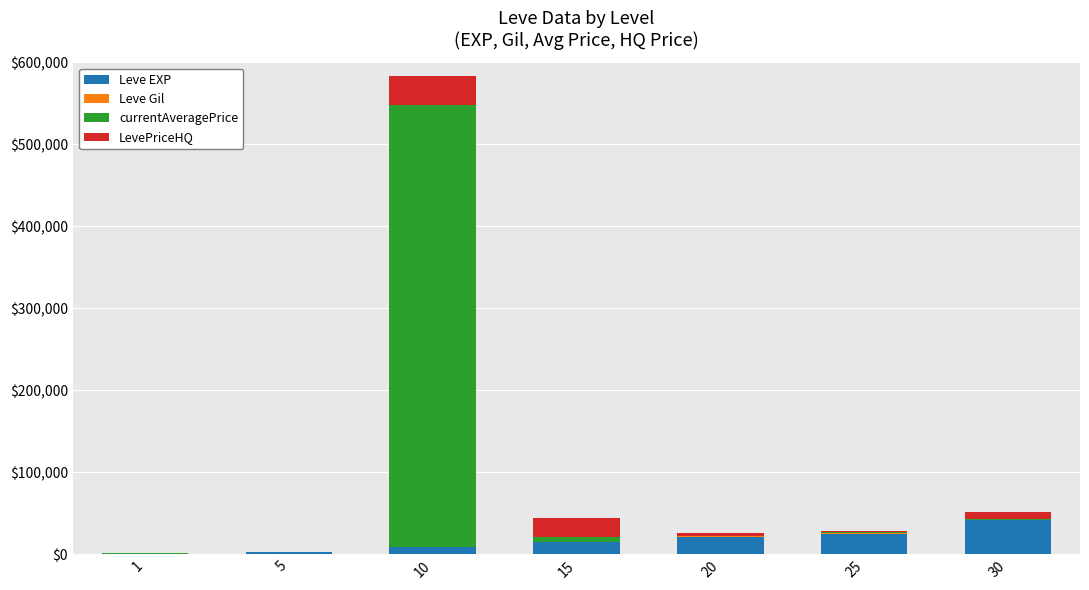

What is the sum of all Leve EXP values?

115400.0